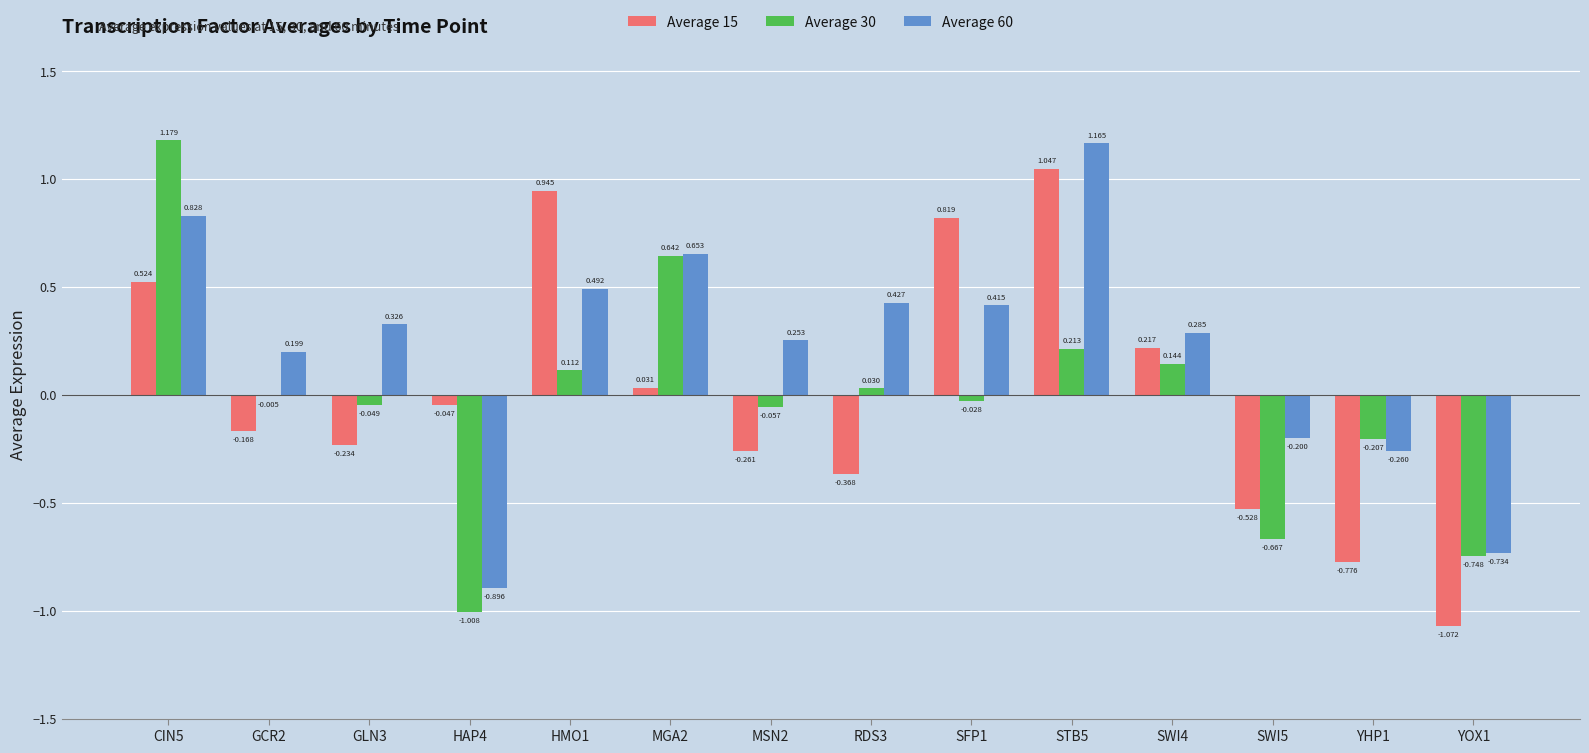

Reading right to left, extract all data points from this chart.

Average 15: YOX1=-1.1	YHP1=-0.8	SWI5=-0.5	SWI4=0.2	STB5=1.0	SFP1=0.8	RDS3=-0.4	MSN2=-0.3	MGA2=0.0	HMO1=0.9	HAP4=-0.0	GLN3=-0.2	GCR2=-0.2	CIN5=0.5
Average 30: YOX1=-0.7	YHP1=-0.2	SWI5=-0.7	SWI4=0.1	STB5=0.2	SFP1=-0.0	RDS3=0.0	MSN2=-0.1	MGA2=0.6	HMO1=0.1	HAP4=-1.0	GLN3=-0.0	GCR2=-0.0	CIN5=1.2
Average 60: YOX1=-0.7	YHP1=-0.3	SWI5=-0.2	SWI4=0.3	STB5=1.2	SFP1=0.4	RDS3=0.4	MSN2=0.3	MGA2=0.7	HMO1=0.5	HAP4=-0.9	GLN3=0.3	GCR2=0.2	CIN5=0.8